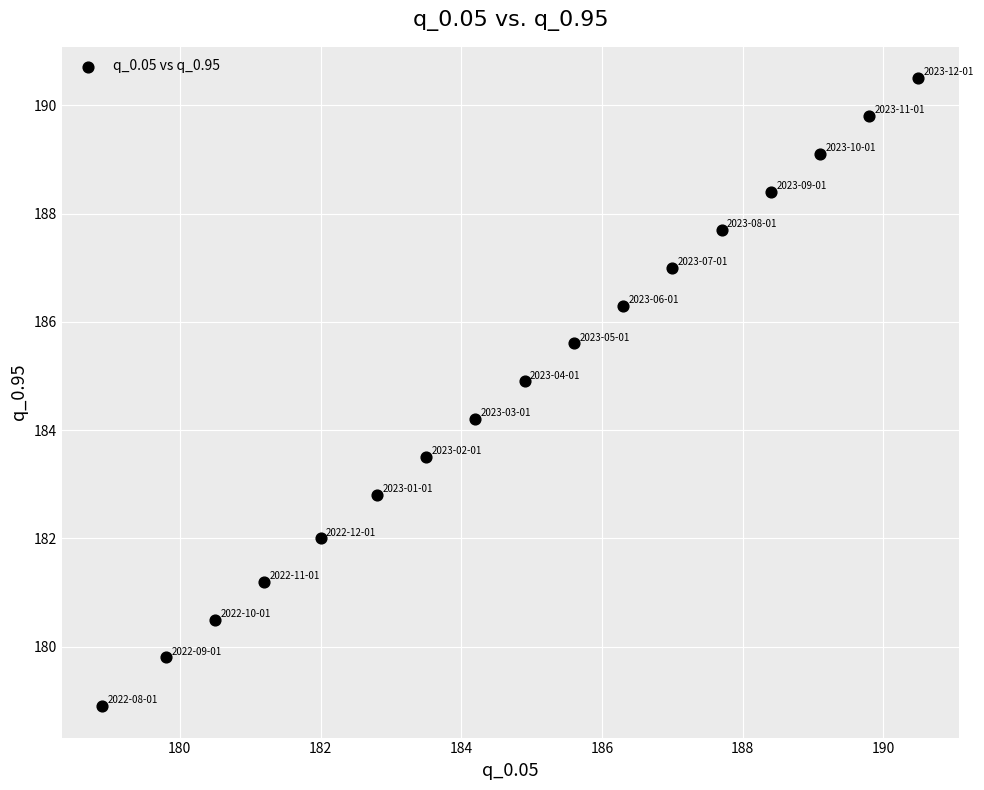

What is the range of X values (max minus min)?

11.6